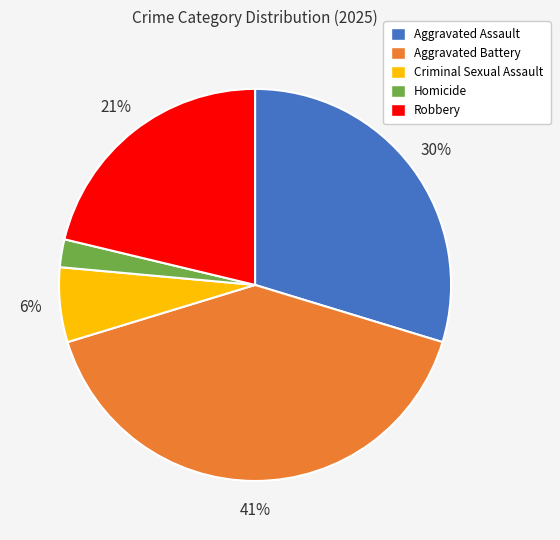

Which has a higher value, Homicide or Robbery?

Robbery